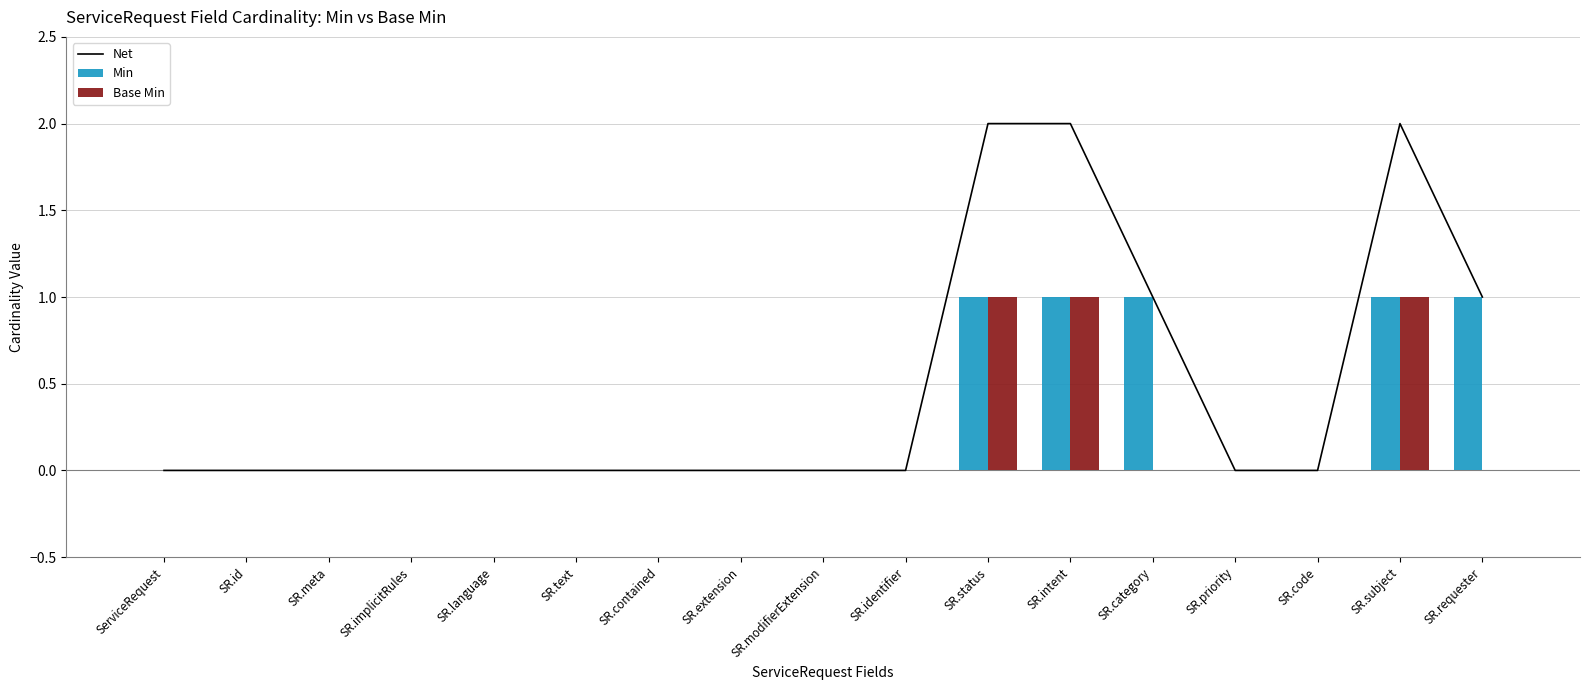

True or false: Net has a value of -1 at ServiceRequest.

False